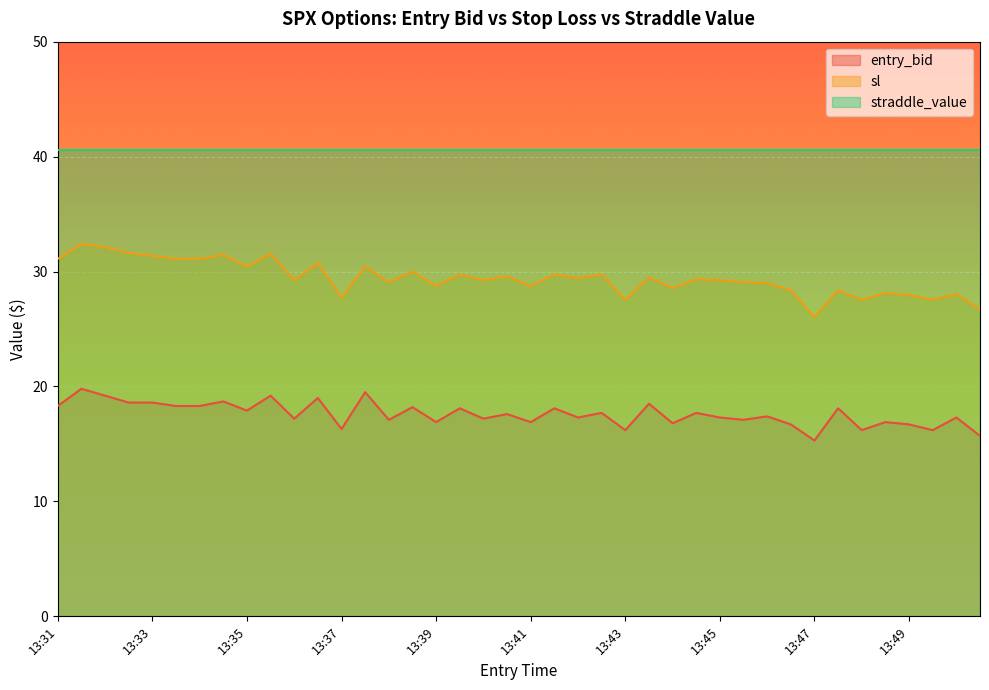

What are all the series names shown in the legend?

entry_bid, sl, straddle_value